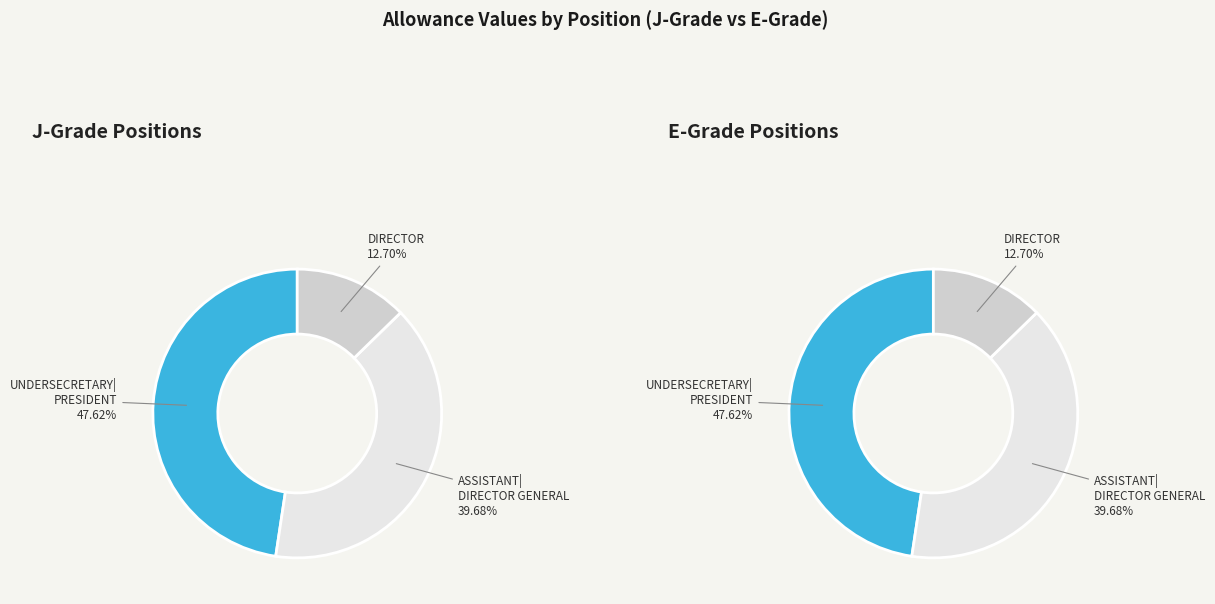

The UNDERSECRETARY|PRESIDENT slice represents 48% of the pie. True or false?

True